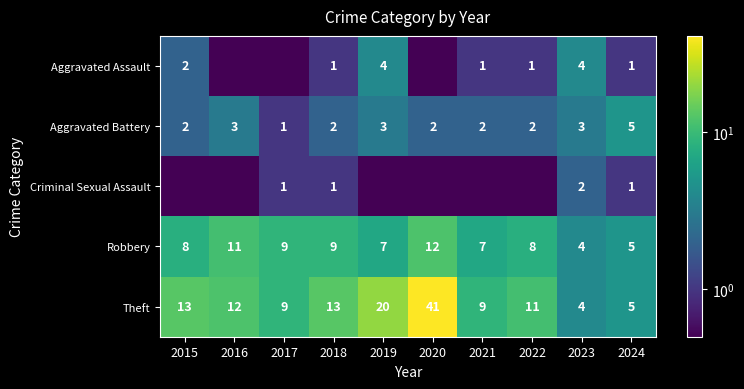

At which label does Aggravated Battery first exceed 2?

2016